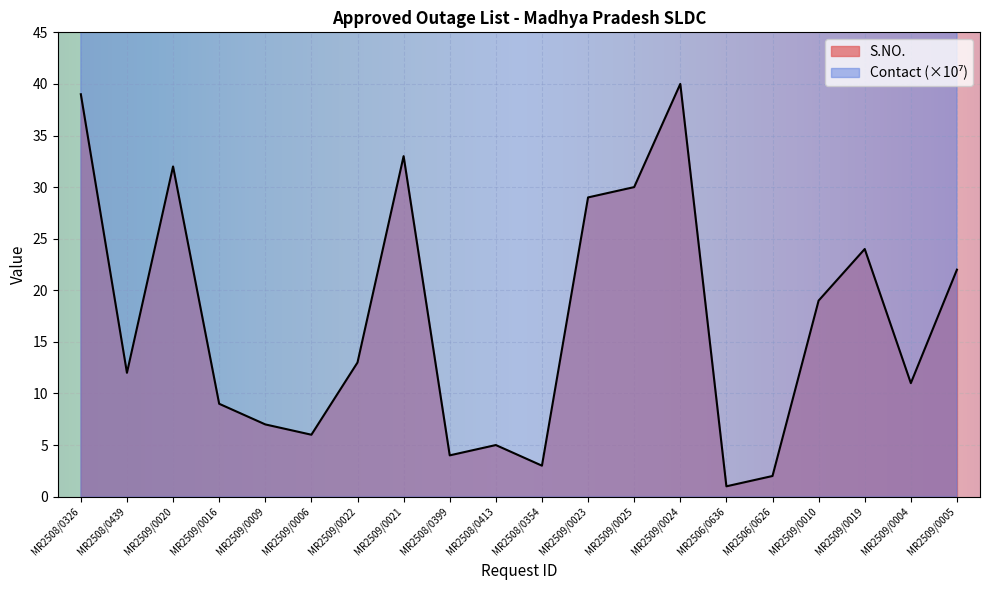

True or false: Phone / Contact and S.NO. cross at least once.

False